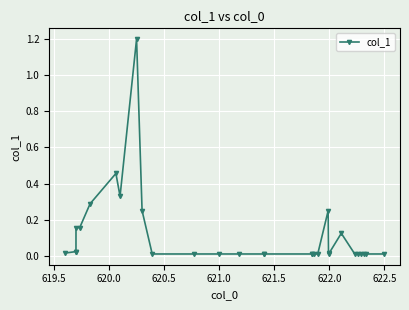

What is the greatest value displayed?

1.2